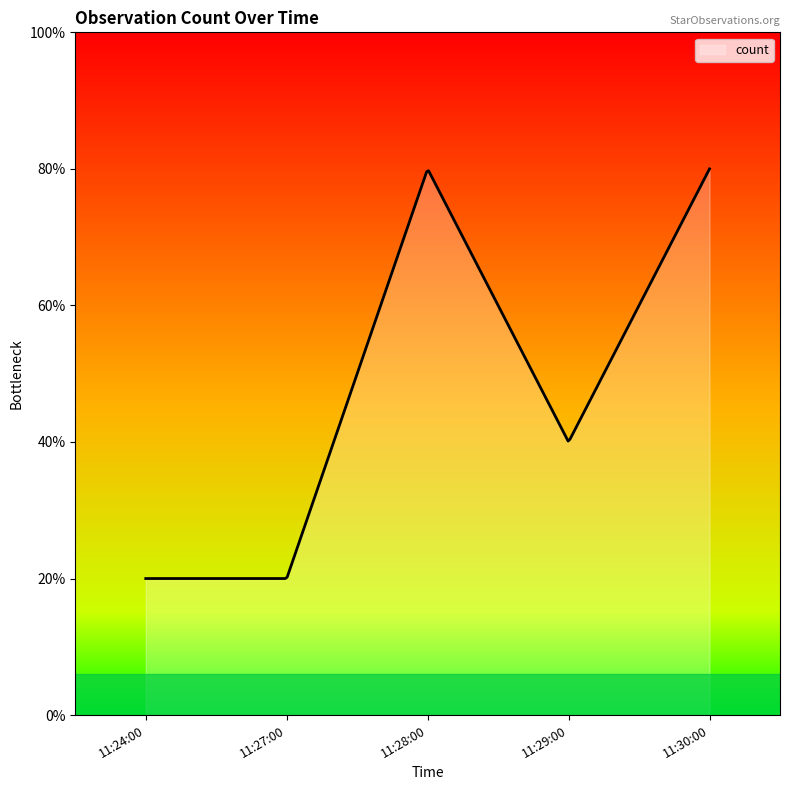

Does the chart display data point markers on the line(s)?

No